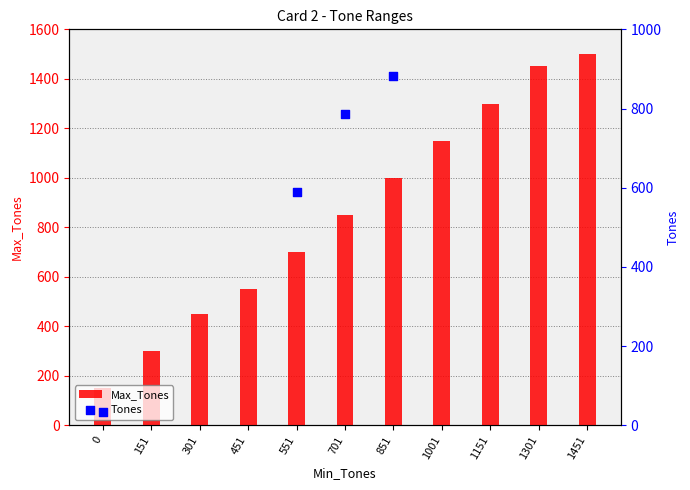

At which category is the sum across all series the highest?

851